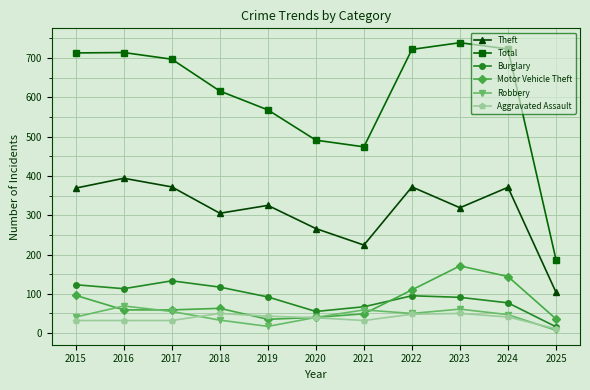

What is the difference between the highest and lowest values at 2025?

180